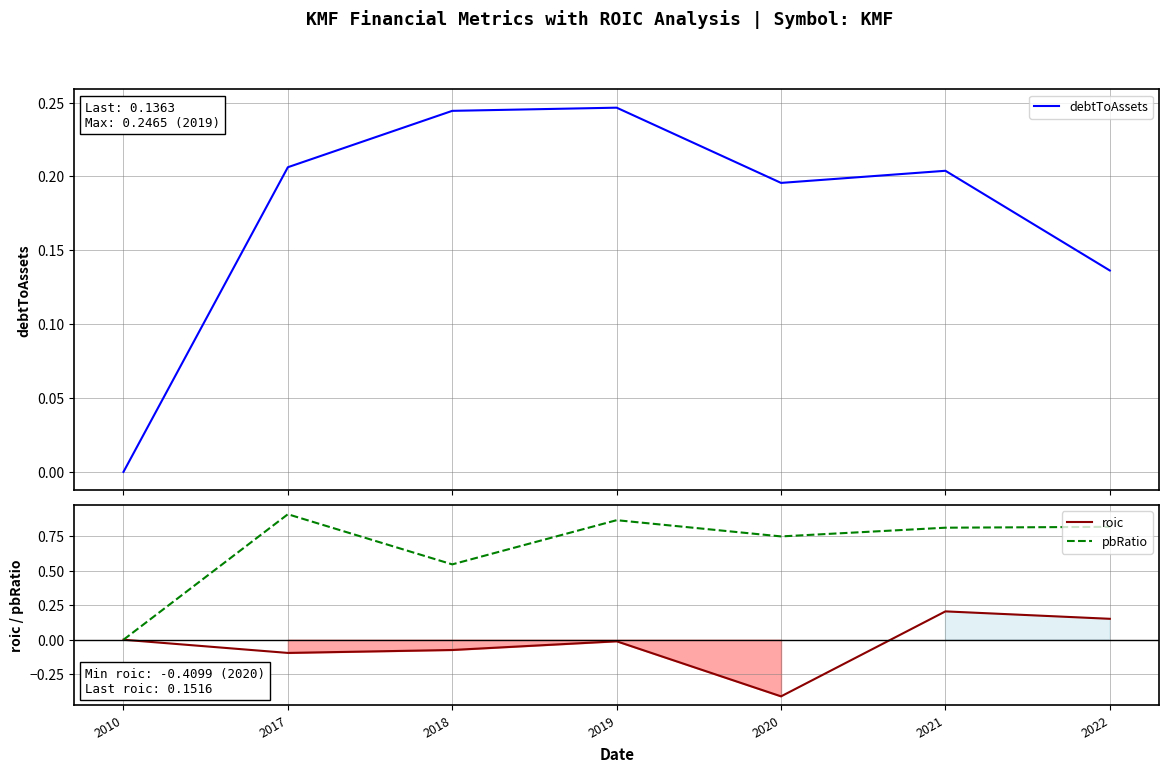

Reading left to right, transcribe all the data shown in this chart.

debtToAssets: 2010=0.0	2017=0.2	2018=0.2	2019=0.2	2020=0.2	2021=0.2	2022=0.1
roic: 2010=0.0	2017=-0.1	2018=-0.1	2019=-0.0	2020=-0.4	2021=0.2	2022=0.2
pbRatio: 2010=0.0	2017=0.9	2018=0.5	2019=0.9	2020=0.7	2021=0.8	2022=0.8